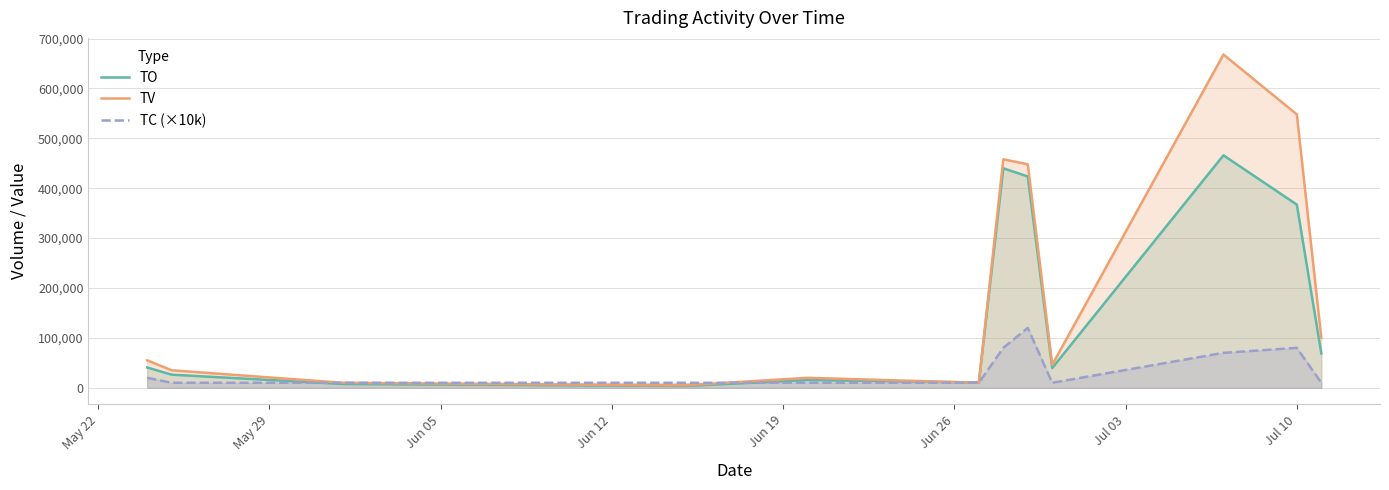

Which series has the widest spread of values?

TV